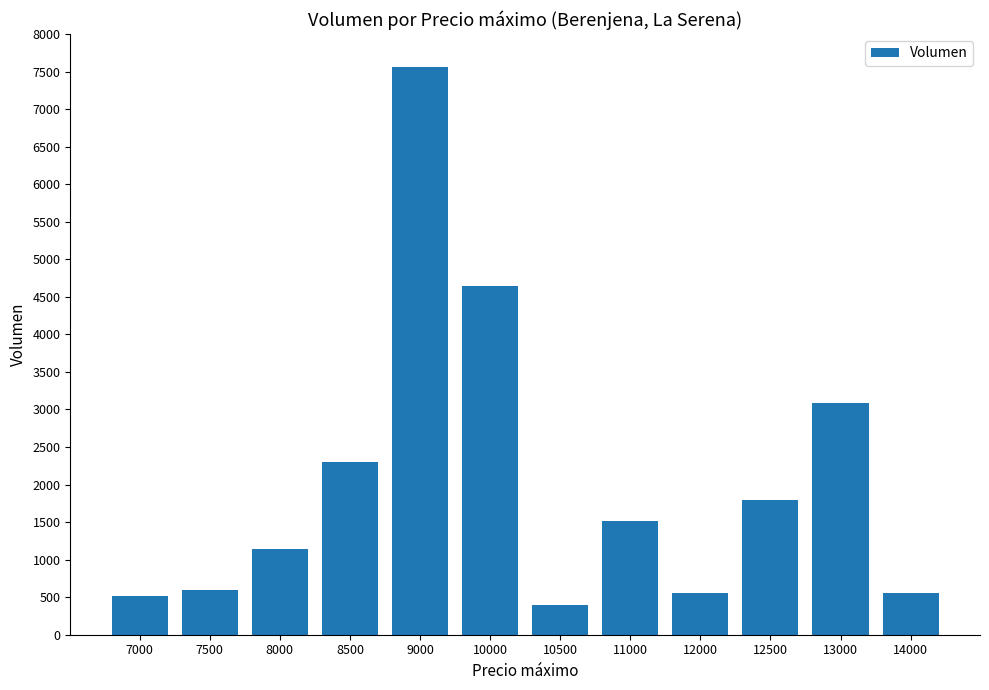

What is the difference between the second highest and minimum values?

4240